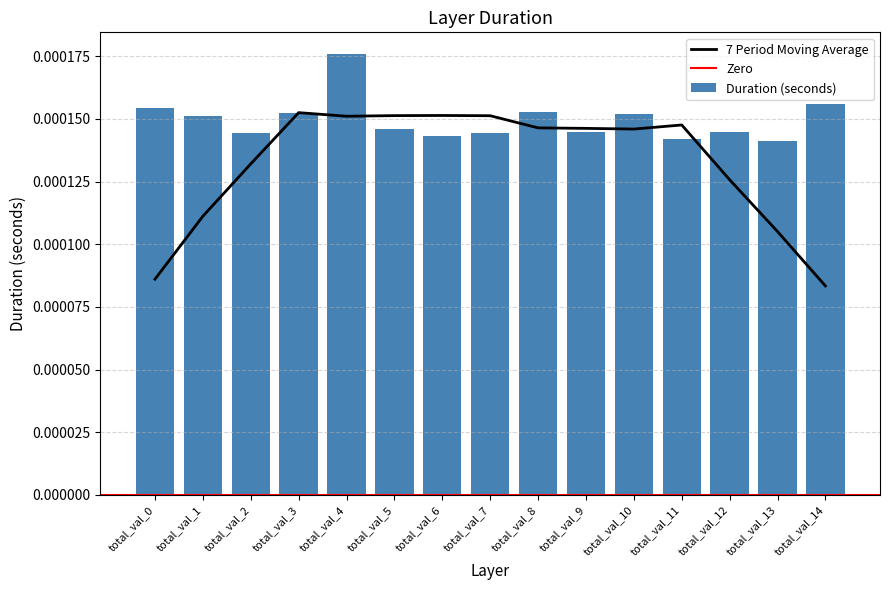

True or false: the data shows 0.0 at total_val_14.

True